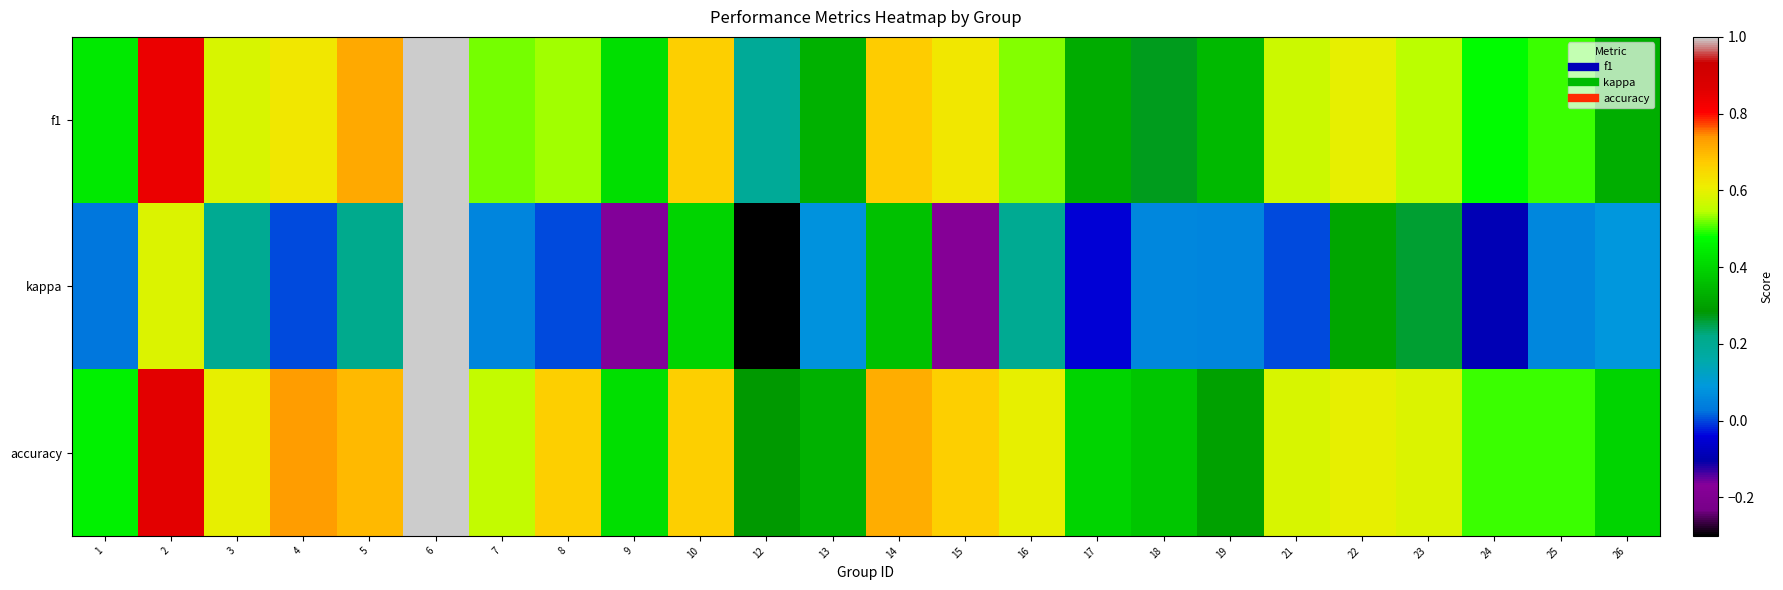

Reading left to right, extract all data points from this chart.

f1: 1=0.4	2=0.8	3=0.6	4=0.6	5=0.7	6=1.0	7=0.5	8=0.5	9=0.4	10=0.7	12=0.2	13=0.3	14=0.7	15=0.6	16=0.5	17=0.3	18=0.3	19=0.3	21=0.6	22=0.6	23=0.5	24=0.5	25=0.5	26=0.3
kappa: 1=0.0	2=0.6	3=0.2	4=0.0	5=0.2	6=1.0	7=0.1	8=0.0	9=-0.2	10=0.4	12=-0.3	13=0.1	14=0.4	15=-0.2	16=0.2	17=-0.0	18=0.1	19=0.1	21=0.0	22=0.3	23=0.3	24=-0.1	25=0.1	26=0.1
accuracy: 1=0.5	2=0.9	3=0.6	4=0.7	5=0.7	6=1.0	7=0.6	8=0.7	9=0.4	10=0.7	12=0.3	13=0.3	14=0.7	15=0.7	16=0.6	17=0.4	18=0.4	19=0.3	21=0.6	22=0.6	23=0.6	24=0.5	25=0.5	26=0.4